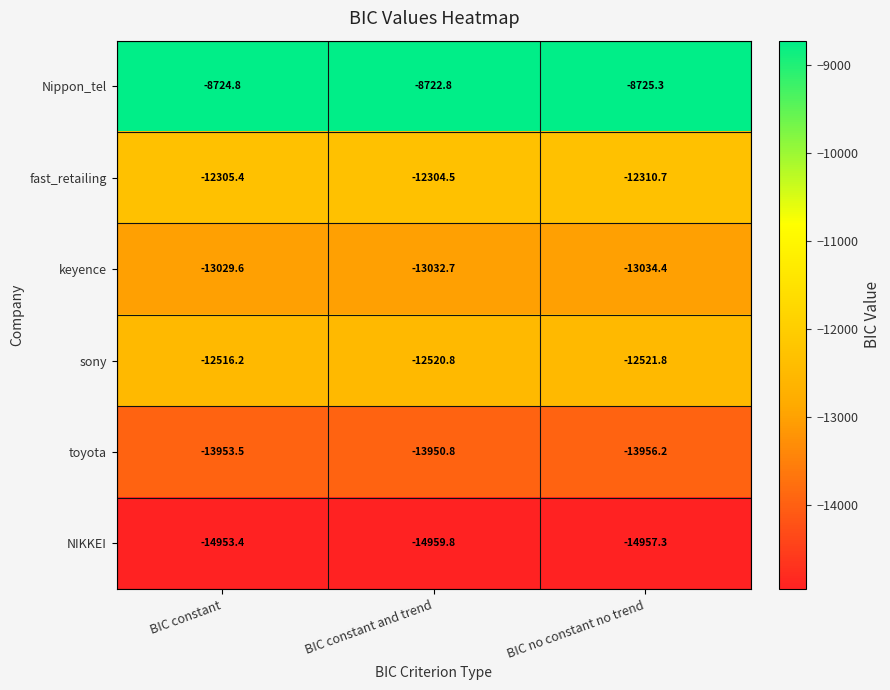

Is the value of Nippon_tel at BIC constant greater than the value of toyota at BIC constant?

Yes